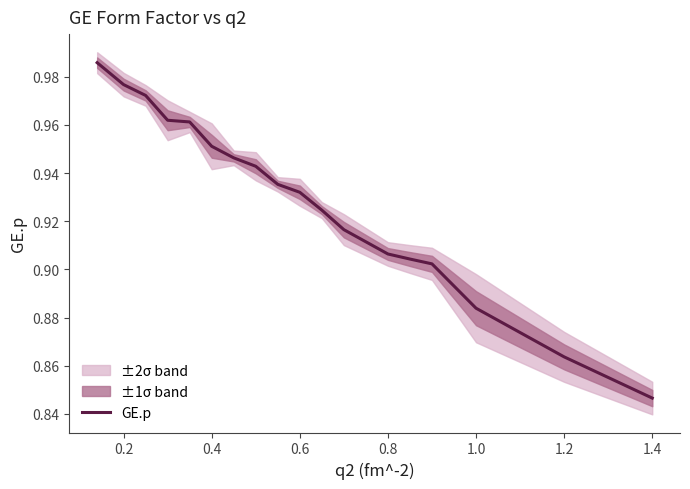

At which label is GE.p closest to 0?

1.4